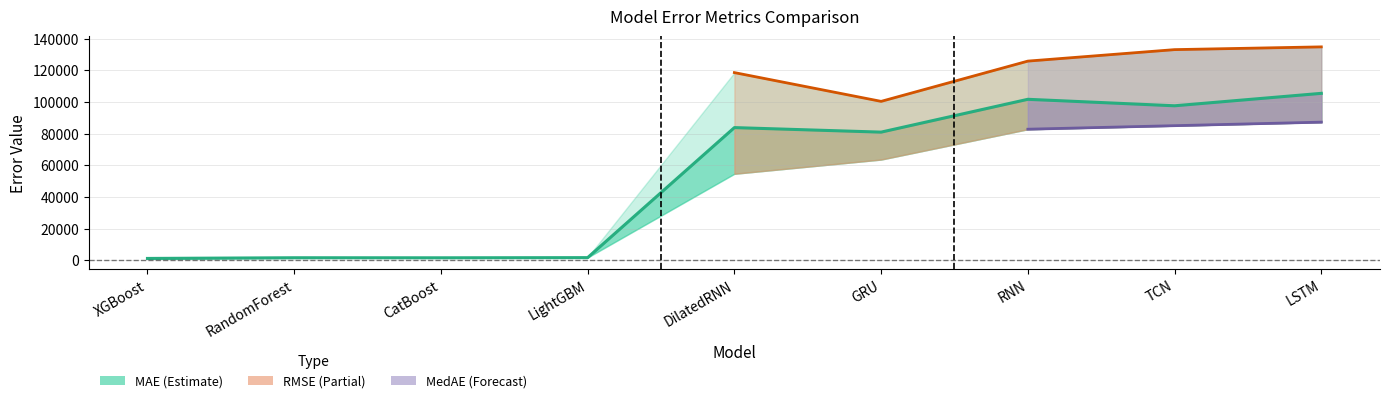

How many lines are shown in the chart?

3